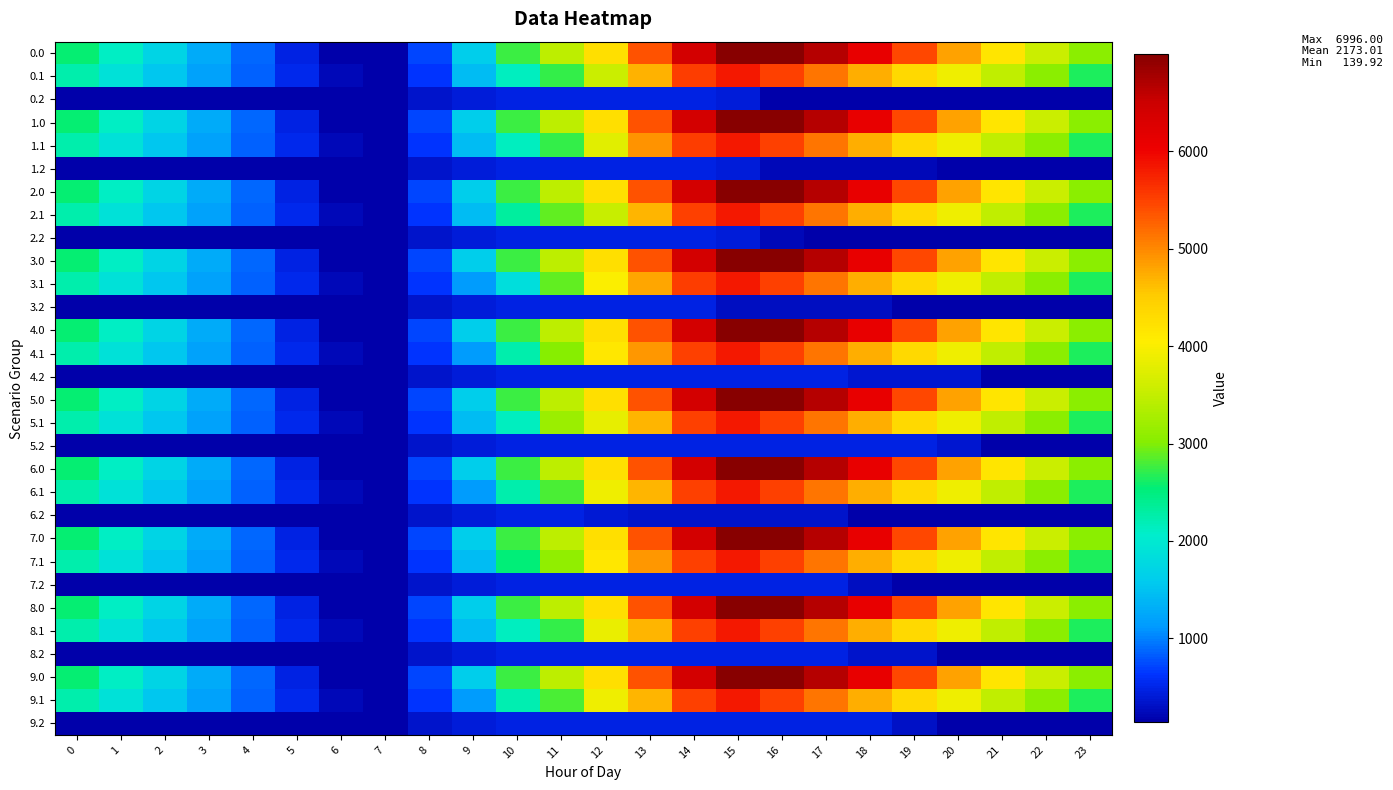

Reading right to left, transcribe all the data shown in this chart.

0.0: 23=3049.7	22=3566.2	21=4164.4	20=4809.3	19=5445.5	18=6100.7	17=6661.5	16=6996.0	15=6996.0	14=6399.1	13=5376.6	12=4247.9	11=3451.3	10=2741.3	9=1619.0	8=715.0	7=146.1	6=139.9	5=476.3	4=876.9	3=1285.9	2=1694.3	1=2108.8	0=2562.8
0.1: 23=2642.6	22=3046.0	21=3470.1	20=3906.8	19=4325.5	18=4729.5	17=5123.3	16=5522.5	15=5834.2	14=5537.0	13=4697.8	12=3553.4	11=2723.7	10=2140.4	9=1427.1	8=623.4	7=139.9	6=225.6	5=523.6	4=848.7	3=1191.8	2=1537.9	1=1889.4	0=2254.1
0.2: 23=139.9	22=139.9	21=139.9	20=139.9	19=139.9	18=139.9	17=139.9	16=139.9	15=414.0	14=470.6	13=470.6	12=470.6	11=470.6	10=470.6	9=415.6	8=330.6	7=139.9	6=139.9	5=139.9	4=139.9	3=139.9	2=139.9	1=139.9	0=139.9
1.0: 23=3049.7	22=3566.2	21=4164.4	20=4809.3	19=5445.5	18=6100.7	17=6661.5	16=6996.0	15=6996.0	14=6399.1	13=5376.6	12=4247.9	11=3451.3	10=2741.3	9=1619.0	8=714.3	7=145.4	6=139.9	5=476.3	4=876.9	3=1285.9	2=1694.3	1=2108.8	0=2562.8
1.1: 23=2642.6	22=3046.0	21=3470.1	20=3906.8	19=4325.5	18=4729.5	17=5123.3	16=5522.5	15=5834.2	14=5537.0	13=4914.7	12=3770.3	11=2723.7	10=2140.4	9=1427.1	8=623.4	7=139.9	6=225.6	5=523.6	4=848.7	3=1191.8	2=1537.9	1=1889.4	0=2254.1
1.2: 23=139.9	22=139.9	21=139.9	20=139.9	19=230.4	18=230.4	17=230.4	16=230.4	15=414.0	14=470.6	13=470.6	12=470.6	11=470.6	10=470.6	9=415.6	8=330.6	7=139.9	6=139.9	5=139.9	4=139.9	3=139.9	2=139.9	1=139.9	0=139.9
2.0: 23=3049.7	22=3566.2	21=4164.4	20=4809.3	19=5445.5	18=6100.7	17=6661.5	16=6996.0	15=6996.0	14=6399.1	13=5376.6	12=4247.9	11=3451.3	10=2741.3	9=1619.7	8=715.0	7=146.1	6=139.9	5=476.3	4=876.9	3=1285.9	2=1694.3	1=2108.8	0=2562.8
2.1: 23=2642.6	22=3046.0	21=3470.1	20=3906.8	19=4325.5	18=4729.5	17=5123.3	16=5522.5	15=5834.2	14=5519.9	13=4680.7	12=3536.3	11=2893.8	10=2310.6	9=1427.1	8=623.4	7=139.9	6=225.6	5=523.6	4=848.7	3=1191.8	2=1537.9	1=1889.4	0=2254.1
2.2: 23=139.9	22=139.9	21=139.9	20=139.9	19=139.9	18=139.9	17=139.9	16=230.4	15=414.0	14=470.6	13=470.6	12=470.6	11=470.6	10=470.6	9=415.6	8=330.6	7=139.9	6=139.9	5=139.9	4=139.9	3=139.9	2=139.9	1=139.9	0=139.9
3.0: 23=3049.7	22=3566.2	21=4164.4	20=4809.3	19=5445.5	18=6100.7	17=6661.5	16=6996.0	15=6996.0	14=6399.1	13=5376.6	12=4247.9	11=3451.3	10=2741.3	9=1619.7	8=715.0	7=146.1	6=139.9	5=476.3	4=876.9	3=1285.9	2=1694.3	1=2108.8	0=2562.8
3.1: 23=2642.6	22=3046.0	21=3470.1	20=3906.8	19=4325.5	18=4729.5	17=5123.3	16=5522.5	15=5834.2	14=5537.0	13=4786.3	12=4020.7	11=2897.8	10=1847.5	9=1134.1	8=623.4	7=139.9	6=225.6	5=523.6	4=848.7	3=1191.8	2=1537.9	1=1889.4	0=2254.1
3.2: 23=139.9	22=139.9	21=139.9	20=139.9	19=139.9	18=292.2	17=292.2	16=292.2	15=292.2	14=470.6	13=470.6	12=470.6	11=470.6	10=470.6	9=415.6	8=330.6	7=139.9	6=139.9	5=139.9	4=139.9	3=139.9	2=139.9	1=139.9	0=139.9
4.0: 23=3049.7	22=3566.2	21=4164.4	20=4809.3	19=5445.5	18=6100.7	17=6661.5	16=6996.0	15=6996.0	14=6399.1	13=5376.6	12=4247.9	11=3451.3	10=2741.3	9=1619.0	8=714.3	7=145.4	6=139.9	5=476.3	4=876.9	3=1285.9	2=1694.3	1=2108.8	0=2562.8
4.1: 23=2642.6	22=3046.0	21=3470.1	20=3906.8	19=4325.5	18=4729.5	17=5123.3	16=5522.5	15=5834.2	14=5519.9	13=4897.6	12=4132.1	11=3009.1	10=2231.7	9=1134.1	8=623.4	7=139.9	6=225.6	5=523.6	4=848.7	3=1191.8	2=1537.9	1=1889.4	0=2254.1
4.2: 23=139.9	22=139.9	21=139.9	20=368.6	19=368.6	18=368.6	17=470.6	16=470.6	15=470.6	14=470.6	13=470.6	12=470.6	11=470.6	10=470.6	9=415.6	8=330.6	7=139.9	6=139.9	5=139.9	4=139.9	3=139.9	2=139.9	1=139.9	0=139.9
5.0: 23=3049.7	22=3566.2	21=4164.4	20=4809.3	19=5445.5	18=6100.7	17=6661.5	16=6996.0	15=6996.0	14=6399.1	13=5376.6	12=4247.9	11=3451.3	10=2741.3	9=1619.0	8=715.0	7=146.1	6=139.9	5=476.3	4=876.9	3=1285.9	2=1694.3	1=2108.8	0=2562.8
5.1: 23=2642.6	22=3046.0	21=3470.1	20=3906.8	19=4325.5	18=4729.5	17=5123.3	16=5522.5	15=5834.2	14=5519.9	13=4680.7	12=3833.1	11=3190.7	10=2140.4	9=1427.1	8=623.4	7=139.9	6=225.6	5=523.6	4=848.7	3=1191.8	2=1537.9	1=1889.4	0=2254.1
5.2: 23=139.9	22=139.9	21=139.9	20=368.6	19=470.6	18=470.6	17=470.6	16=470.6	15=470.6	14=470.6	13=470.6	12=470.6	11=470.6	10=470.6	9=415.6	8=330.6	7=139.9	6=139.9	5=139.9	4=139.9	3=139.9	2=139.9	1=139.9	0=139.9
6.0: 23=3049.7	22=3566.2	21=4164.4	20=4809.3	19=5445.5	18=6100.7	17=6661.5	16=6996.0	15=6996.0	14=6399.1	13=5376.6	12=4247.9	11=3452.0	10=2742.0	9=1619.7	8=715.0	7=146.1	6=139.9	5=476.3	4=876.9	3=1285.9	2=1694.3	1=2108.8	0=2562.8
6.1: 23=2642.6	22=3046.0	21=3470.1	20=3906.8	19=4325.5	18=4729.5	17=5123.3	16=5522.5	15=5834.2	14=5519.9	13=4680.7	12=3915.1	11=2815.0	10=2231.7	9=1134.1	8=623.4	7=139.9	6=225.6	5=523.6	4=848.7	3=1191.8	2=1537.9	1=1889.4	0=2254.1
6.2: 23=139.9	22=139.9	21=139.9	20=139.9	19=139.9	18=139.9	17=338.2	16=338.2	15=338.2	14=338.2	13=338.2	12=391.7	11=470.6	10=470.6	9=415.6	8=330.6	7=139.9	6=139.9	5=139.9	4=139.9	3=139.9	2=139.9	1=139.9	0=139.9
7.0: 23=3049.7	22=3566.2	21=4164.4	20=4809.3	19=5445.5	18=6100.7	17=6661.5	16=6996.0	15=6996.0	14=6399.1	13=5376.6	12=4247.9	11=3451.3	10=2741.3	9=1619.0	8=714.3	7=146.1	6=139.9	5=476.3	4=876.9	3=1285.9	2=1694.3	1=2108.8	0=2562.8
7.1: 23=2642.6	22=3046.0	21=3470.1	20=3906.8	19=4325.5	18=4729.5	17=5123.3	16=5522.5	15=5834.2	14=5519.9	13=4897.6	12=4132.1	11=3107.9	10=2524.6	9=1427.1	8=623.4	7=139.9	6=225.6	5=523.6	4=848.7	3=1191.8	2=1537.9	1=1889.4	0=2254.1
7.2: 23=139.9	22=139.9	21=139.9	20=139.9	19=139.9	18=292.2	17=470.6	16=470.6	15=470.6	14=470.6	13=470.6	12=470.6	11=470.6	10=470.6	9=415.6	8=330.6	7=139.9	6=139.9	5=139.9	4=139.9	3=139.9	2=139.9	1=139.9	0=139.9
8.0: 23=3049.7	22=3566.2	21=4164.4	20=4809.3	19=5445.5	18=6100.7	17=6661.5	16=6996.0	15=6996.0	14=6399.1	13=5376.6	12=4247.9	11=3451.3	10=2741.3	9=1619.0	8=714.3	7=146.1	6=139.9	5=476.3	4=876.9	3=1285.9	2=1694.3	1=2108.8	0=2562.8
8.1: 23=2642.6	22=3046.0	21=3470.1	20=3906.8	19=4325.5	18=4729.5	17=5123.3	16=5522.5	15=5834.2	14=5519.9	13=4680.7	12=3846.7	11=2723.7	10=2140.4	9=1427.1	8=623.4	7=139.9	6=225.6	5=523.6	4=848.7	3=1191.8	2=1537.9	1=1889.4	0=2254.1
8.2: 23=139.9	22=139.9	21=139.9	20=139.9	19=341.1	18=341.1	17=470.6	16=470.6	15=470.6	14=470.6	13=470.6	12=470.6	11=470.6	10=470.6	9=415.6	8=330.6	7=139.9	6=139.9	5=139.9	4=139.9	3=139.9	2=139.9	1=139.9	0=139.9
9.0: 23=3049.7	22=3566.2	21=4164.4	20=4809.3	19=5445.5	18=6100.7	17=6661.5	16=6996.0	15=6996.0	14=6399.1	13=5376.6	12=4247.9	11=3451.3	10=2741.3	9=1619.0	8=714.3	7=146.1	6=139.9	5=477.7	4=878.3	3=1287.3	2=1695.7	1=2108.8	0=2562.8
9.1: 23=2642.6	22=3046.0	21=3470.1	20=3906.8	19=4325.5	18=4729.5	17=5123.3	16=5522.5	15=5834.2	14=5519.9	13=4680.7	12=3915.1	11=2792.1	10=2208.9	9=1134.1	8=623.4	7=139.9	6=225.6	5=523.6	4=848.7	3=1191.8	2=1537.9	1=1889.4	0=2254.1
9.2: 23=139.9	22=139.9	21=139.9	20=139.9	19=318.2	18=470.6	17=470.6	16=470.6	15=470.6	14=470.6	13=470.6	12=470.6	11=470.6	10=470.6	9=415.6	8=330.6	7=139.9	6=139.9	5=139.9	4=139.9	3=139.9	2=139.9	1=139.9	0=139.9